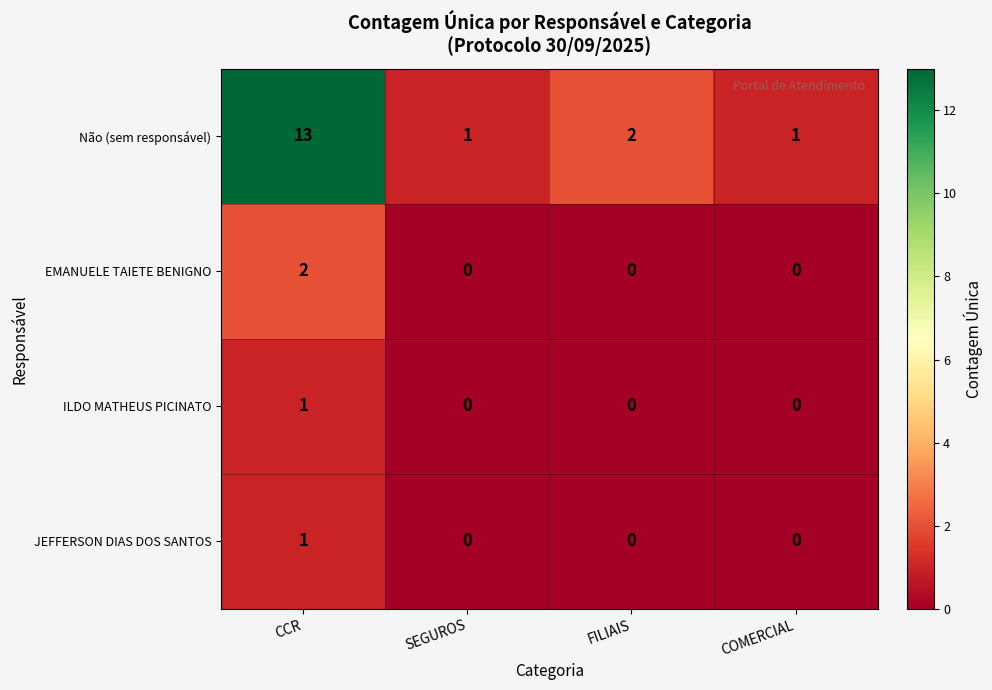

Is it true that ILDO MATHEUS PICINATO equals -1 at SEGUROS?

False